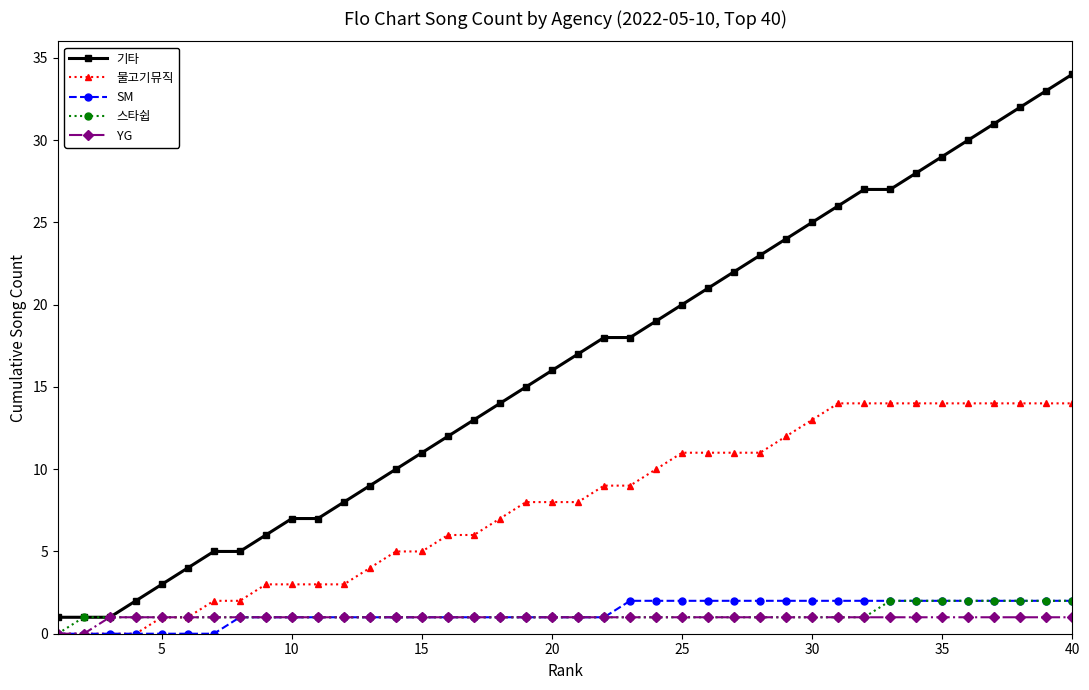

True or false: 물고기뮤직 and 기타 cross at least once.

False